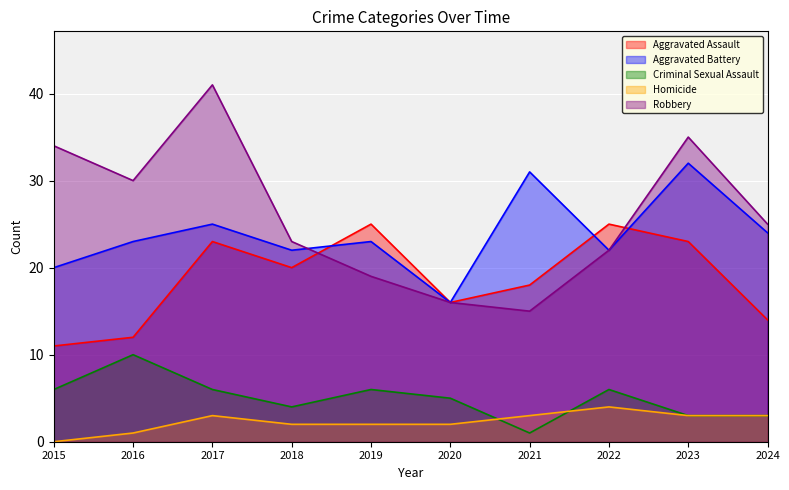

True or false: Homicide and Aggravated Assault cross at least once.

False